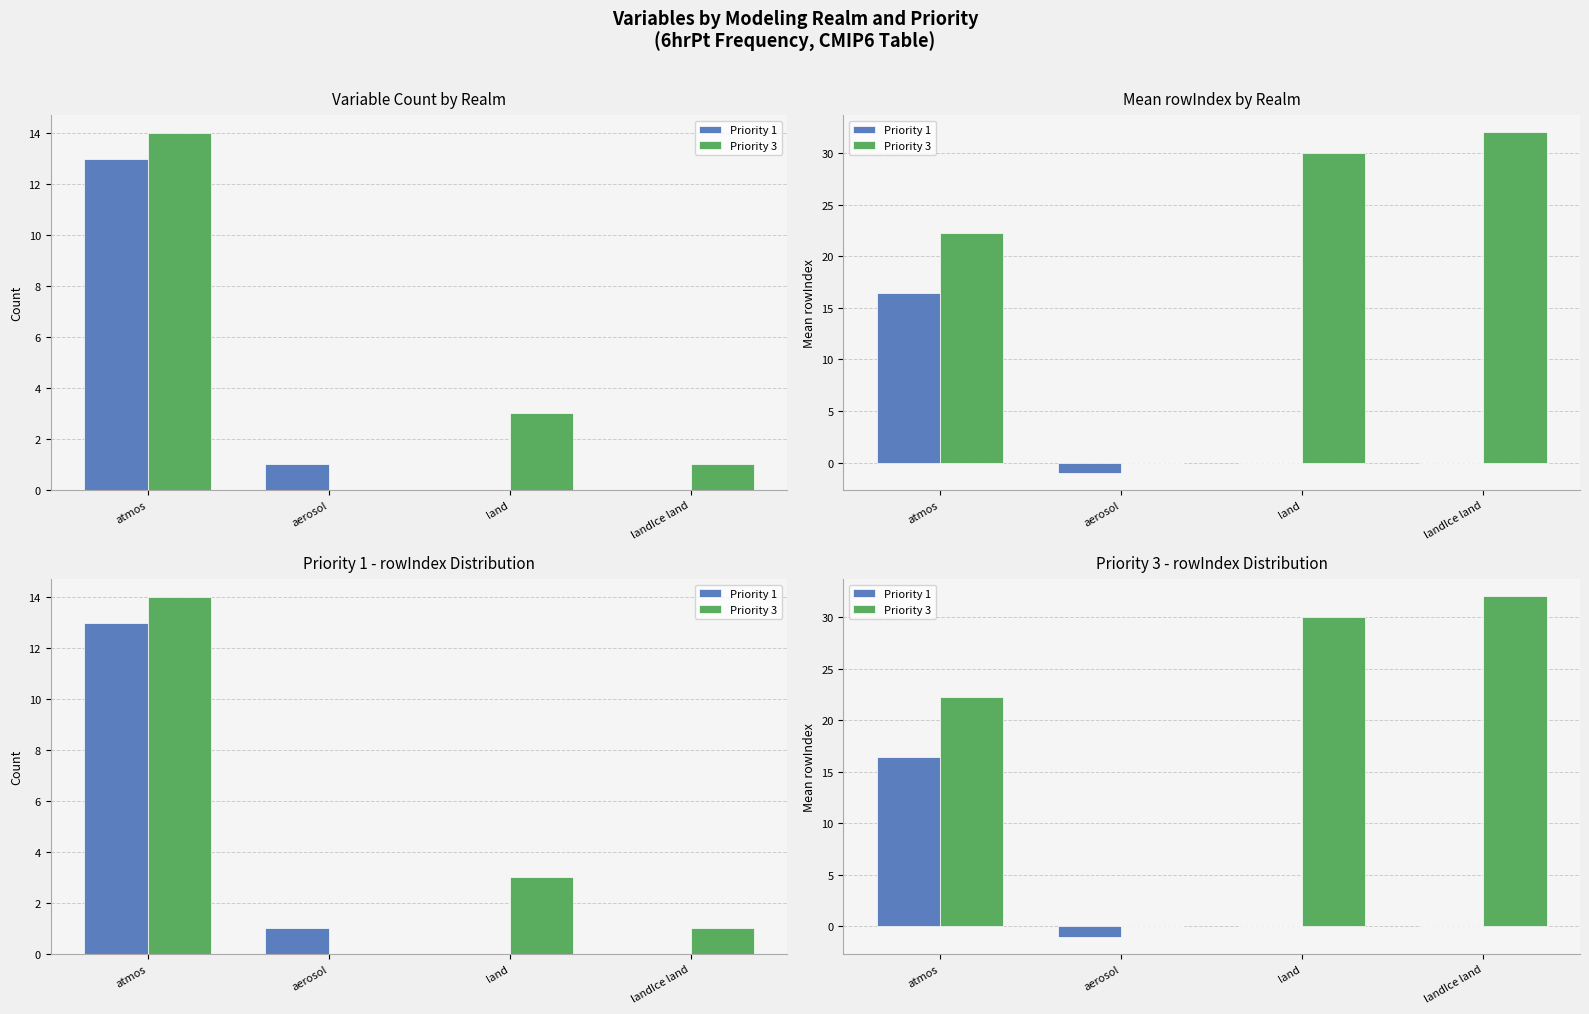

At aerosol, list the series in order from largest to smallest.

Priority 3, Priority 1